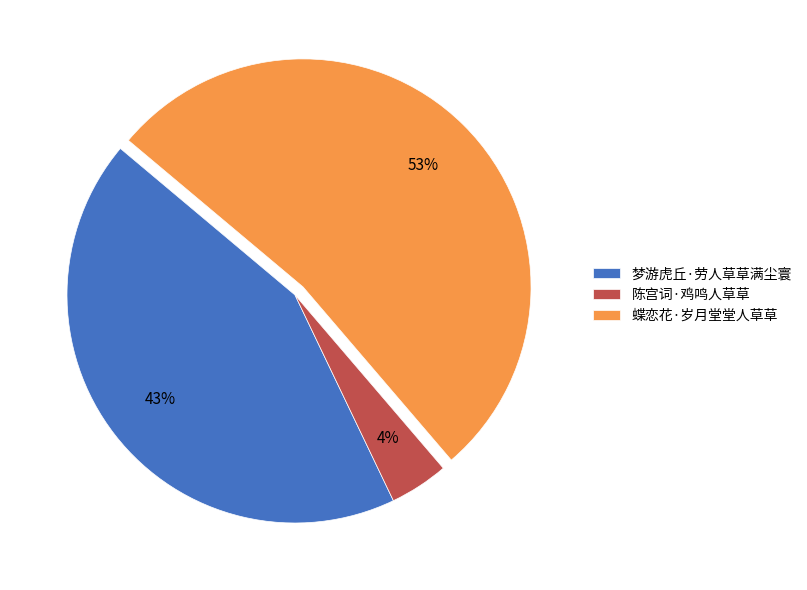

The 蝶恋花·岁月堂堂人草草 slice represents 46% of the pie. True or false?

False